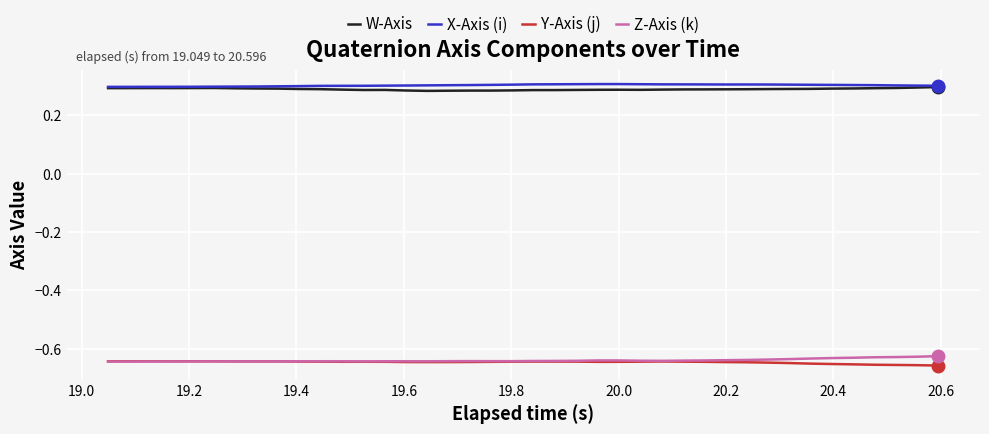

True or false: Z-Axis (k) and W-Axis cross at least once.

False